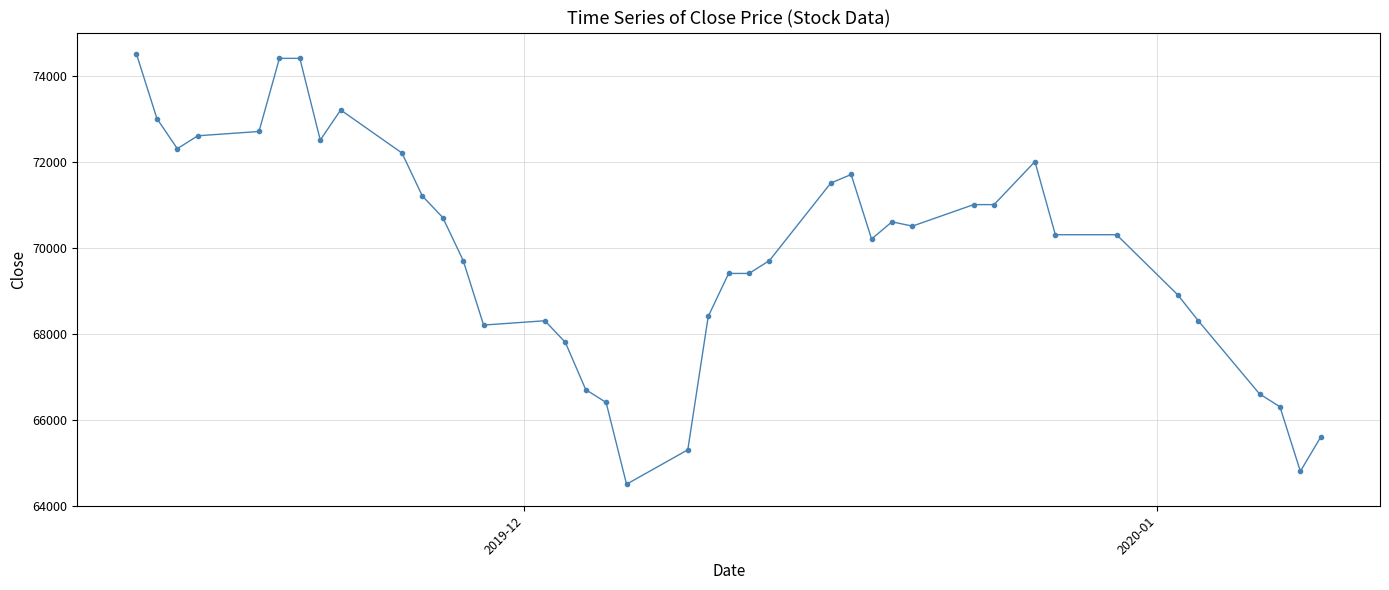

True or false: the data has more than 1 interior local peaks.

True